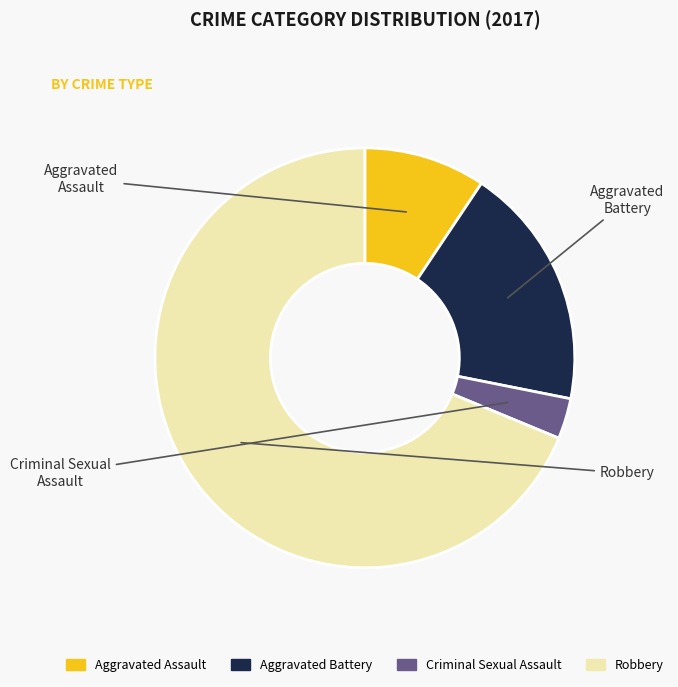

Which slice is the smallest?

Criminal Sexual Assault